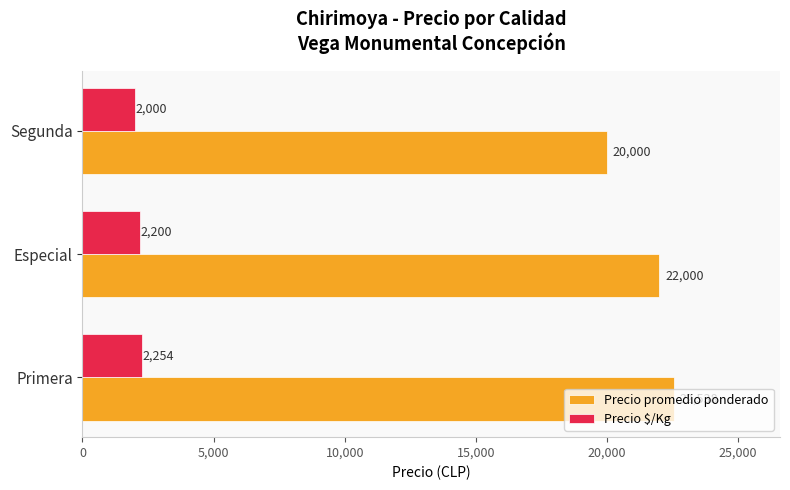

Is the value of Precio promedio ponderado at Primera greater than the value of Precio $/Kg at Segunda?

Yes